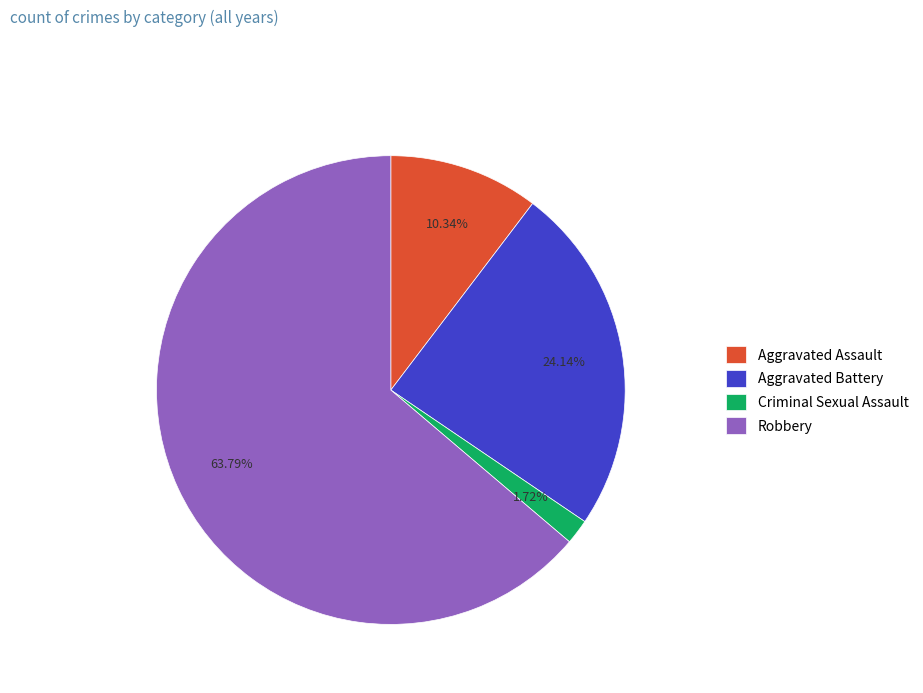

To the nearest percent, what is the average slice percentage?

25%